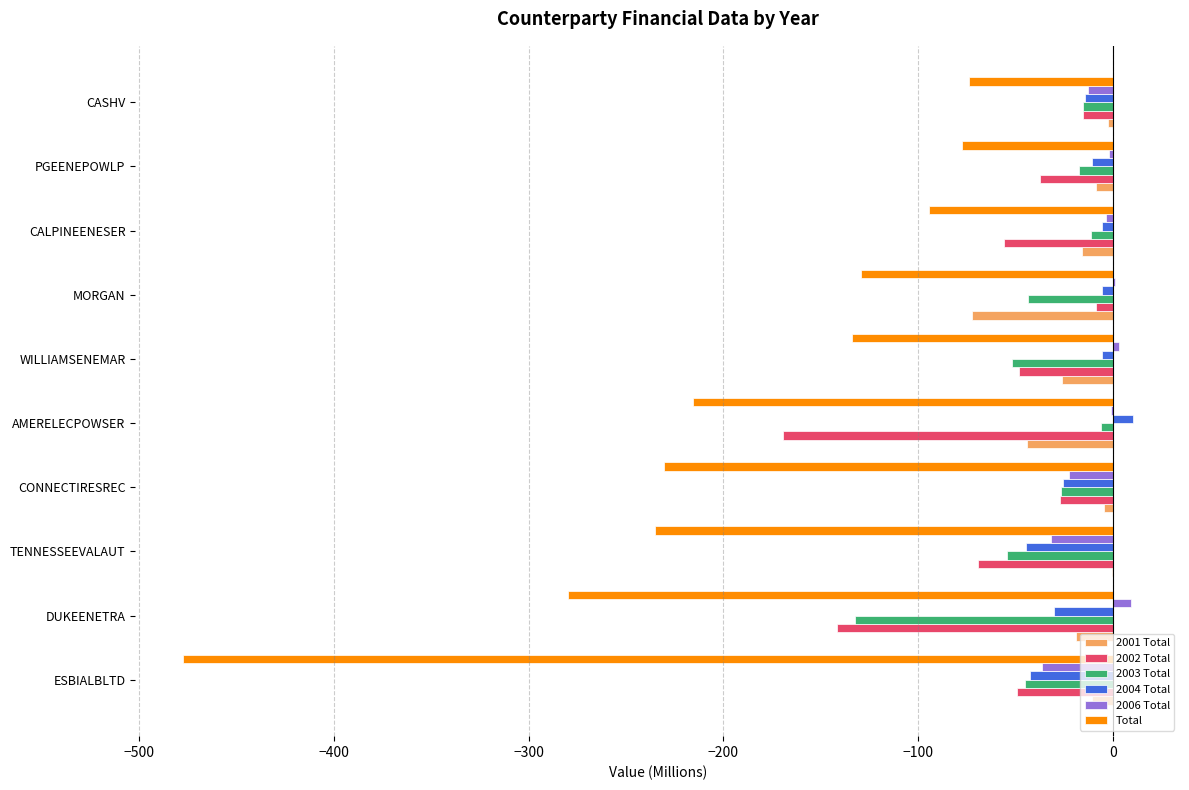

Which series changed the most between TENNESSEEVALAUT and CASHV?

Total